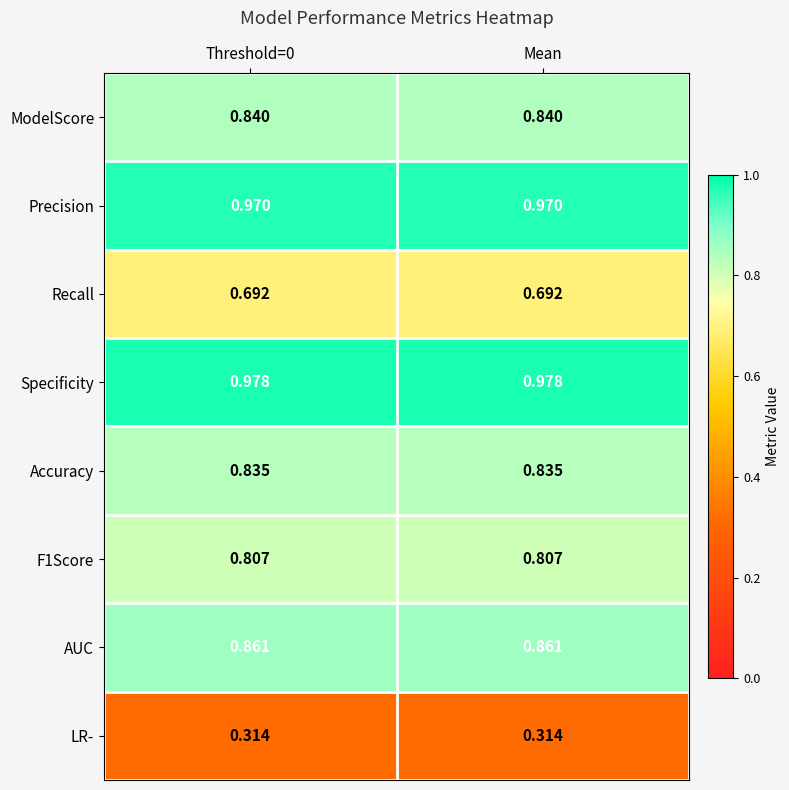

Count the number of data series in this chart.

8